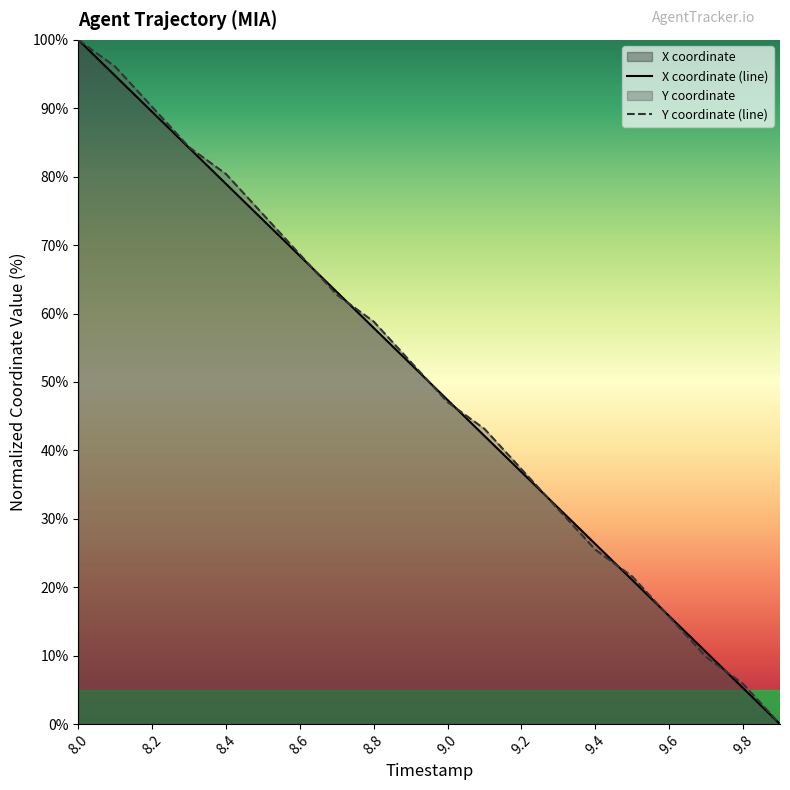

Rank the categories by X value from lowest to highest.

9.9, 9.8, 9.7, 9.6, 9.5, 9.4, 9.3, 9.2, 9.1, 9.0, 8.9, 8.8, 8.7, 8.6, 8.5, 8.4, 8.3, 8.2, 8.1, 8.0